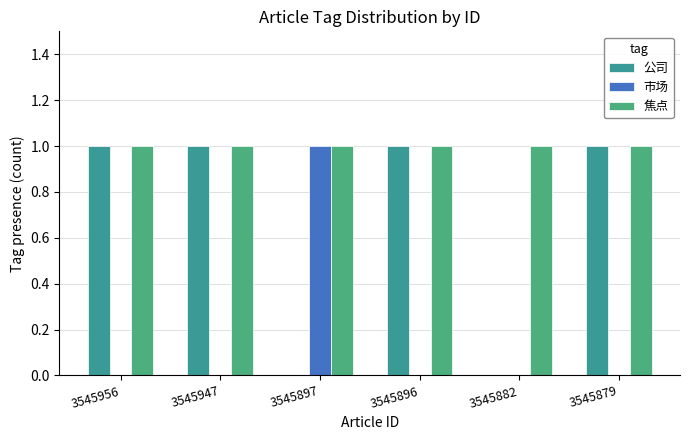

Reading left to right, what are all the values shown in this chart?

公司: 3545956=1	3545947=1	3545897=0	3545896=1	3545882=0	3545879=1
市场: 3545956=0	3545947=0	3545897=1	3545896=0	3545882=0	3545879=0
焦点: 3545956=1	3545947=1	3545897=1	3545896=1	3545882=1	3545879=1